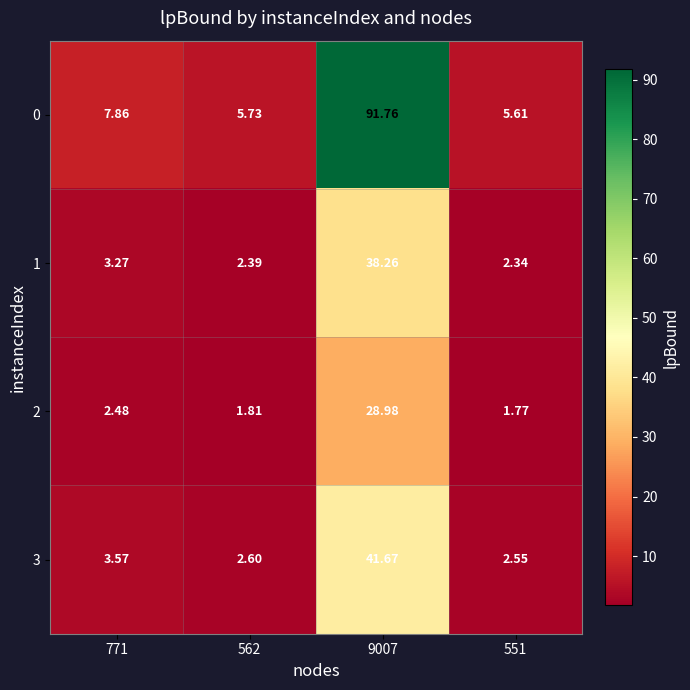

How many data points in 3 are less than 3?

2